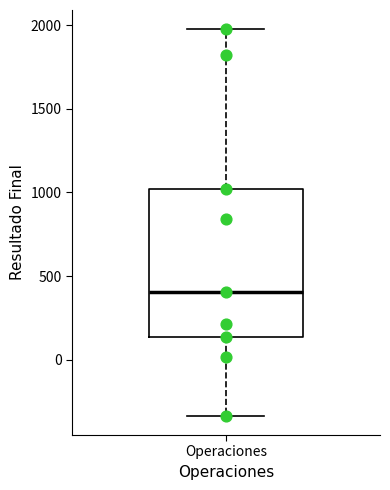

Transcribe this box plot: give where the median line is, the range the box spans, and where the two whiskers end, as read against the y-axis. The values are not printed on the chart, so give them approximately, as read against the axis.

median 400, box 150 to 1000, whiskers -350 to 1950